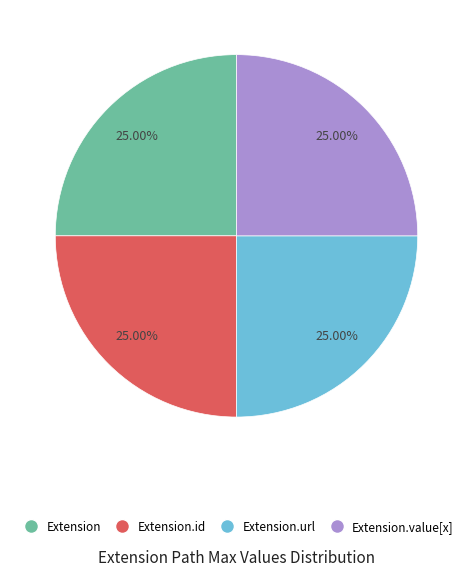

Count the number of slices in the pie.

4